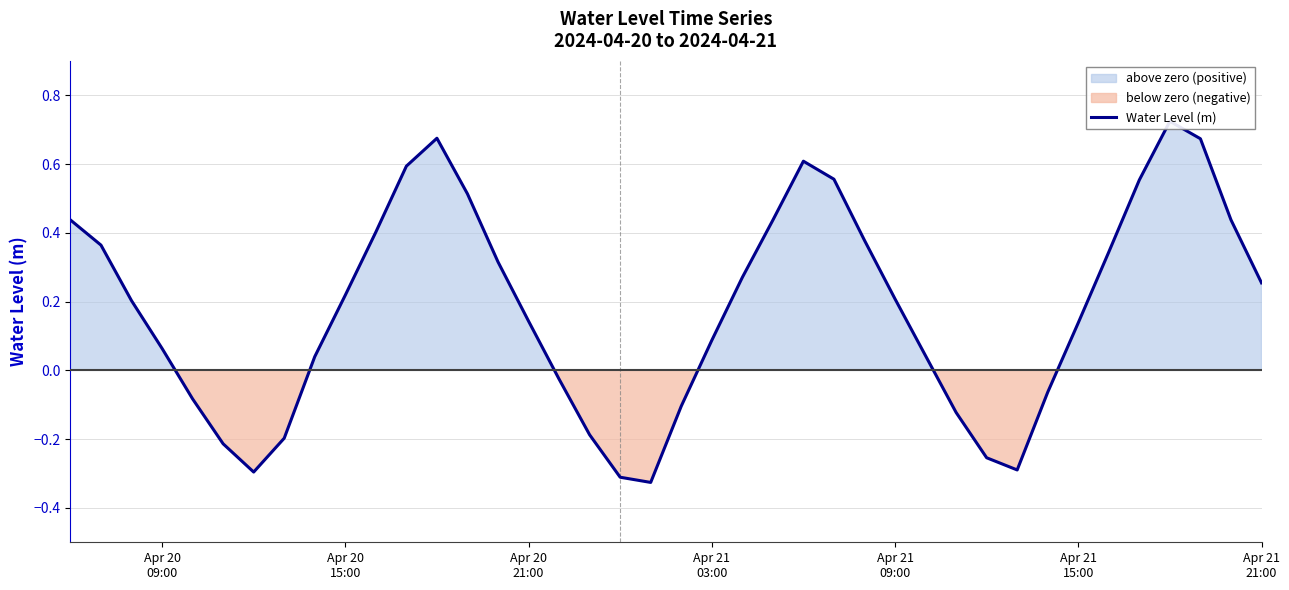

Where is the data nearest to the value 0?

16